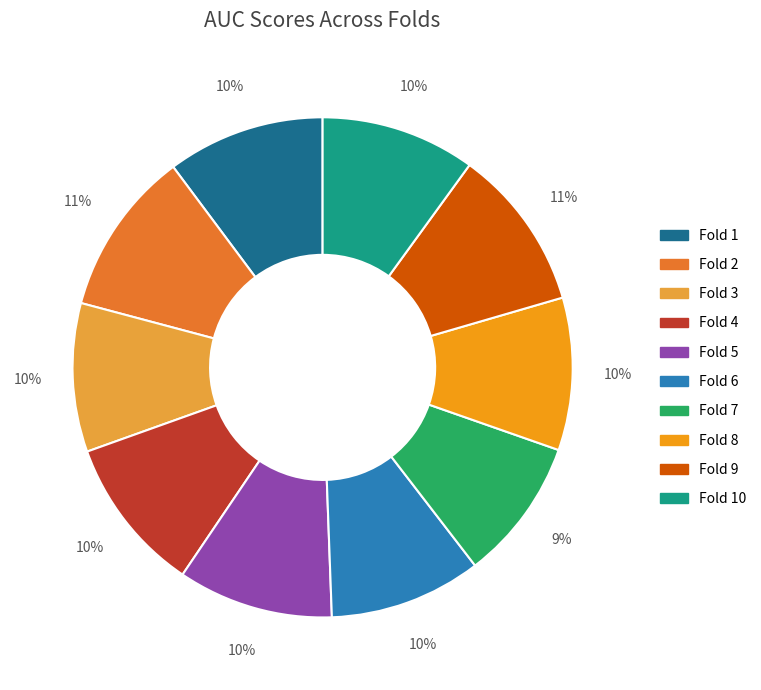

To the nearest percent, what is the average slice percentage?

10%